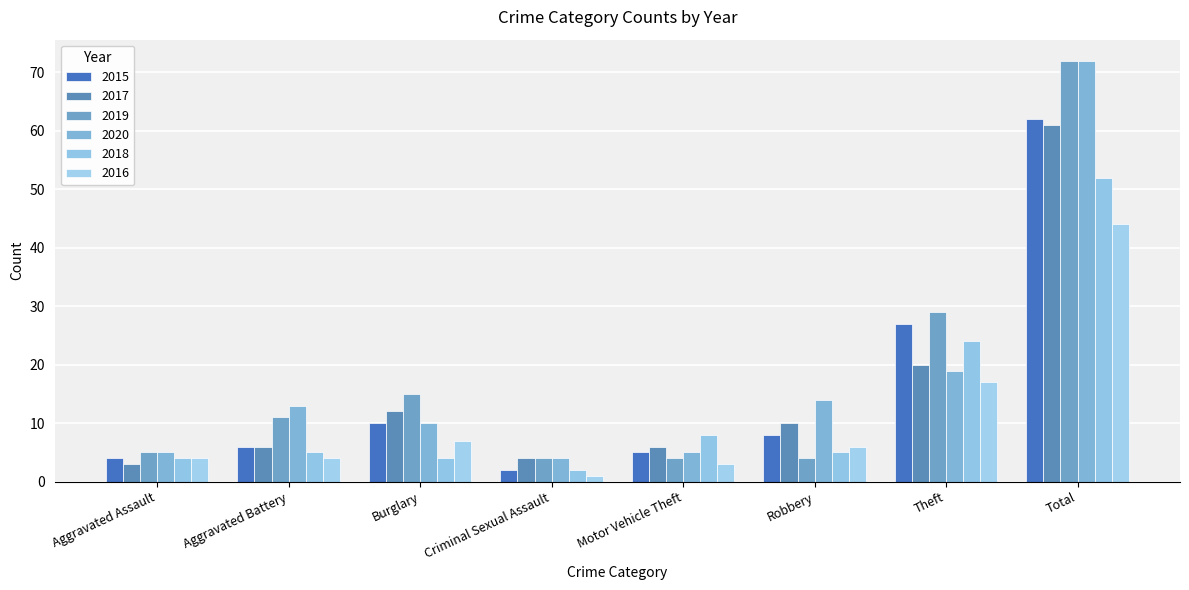

What are all the series names shown in the legend?

2015, 2017, 2019, 2020, 2018, 2016